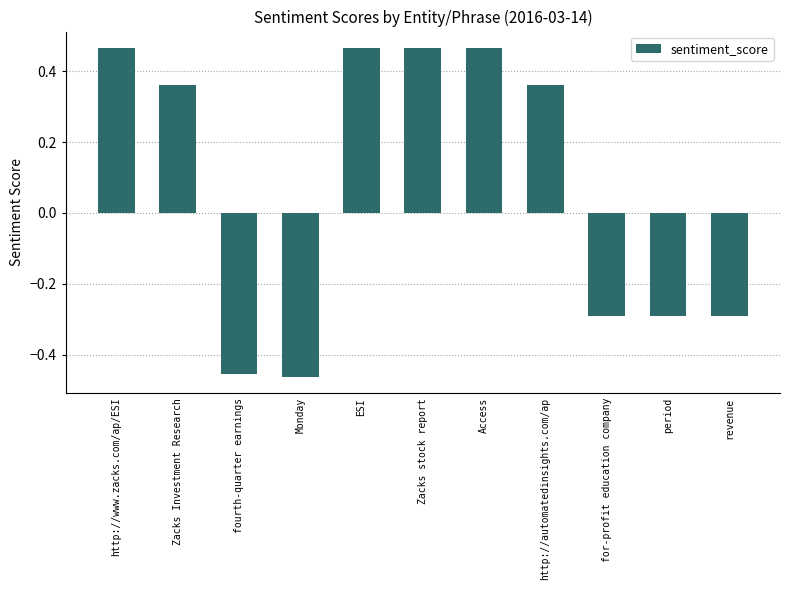

The value at Zacks Investment Research is 0.6. True or false?

False